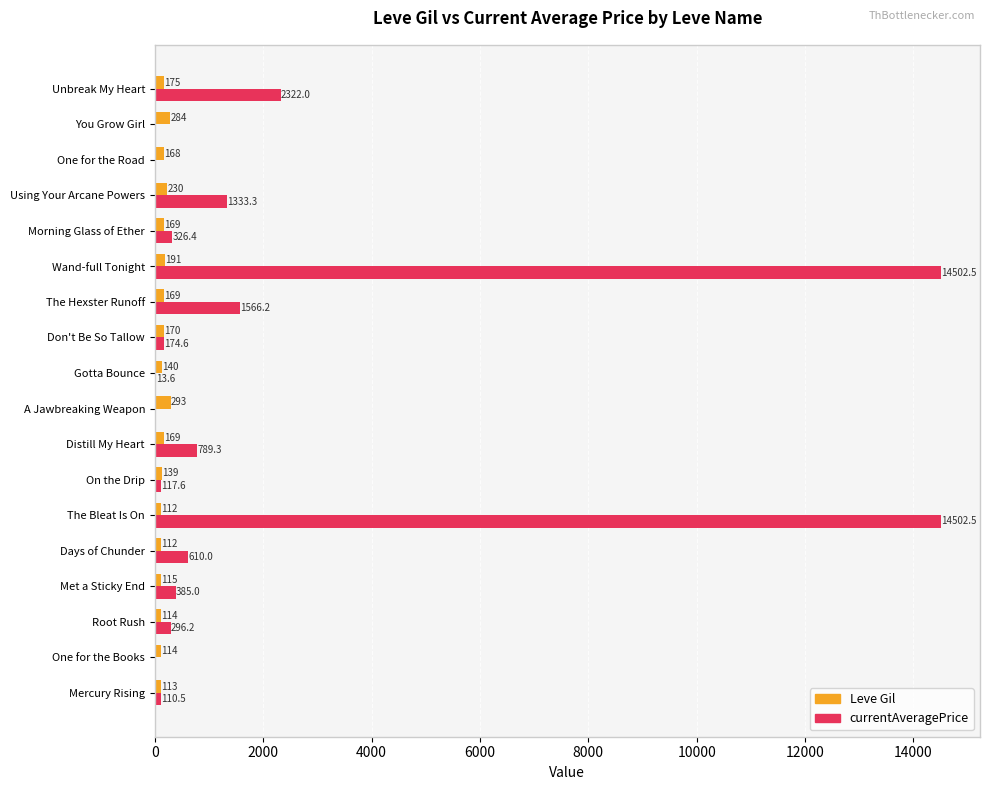

What is the average value of the Leve Gil series?

165.4